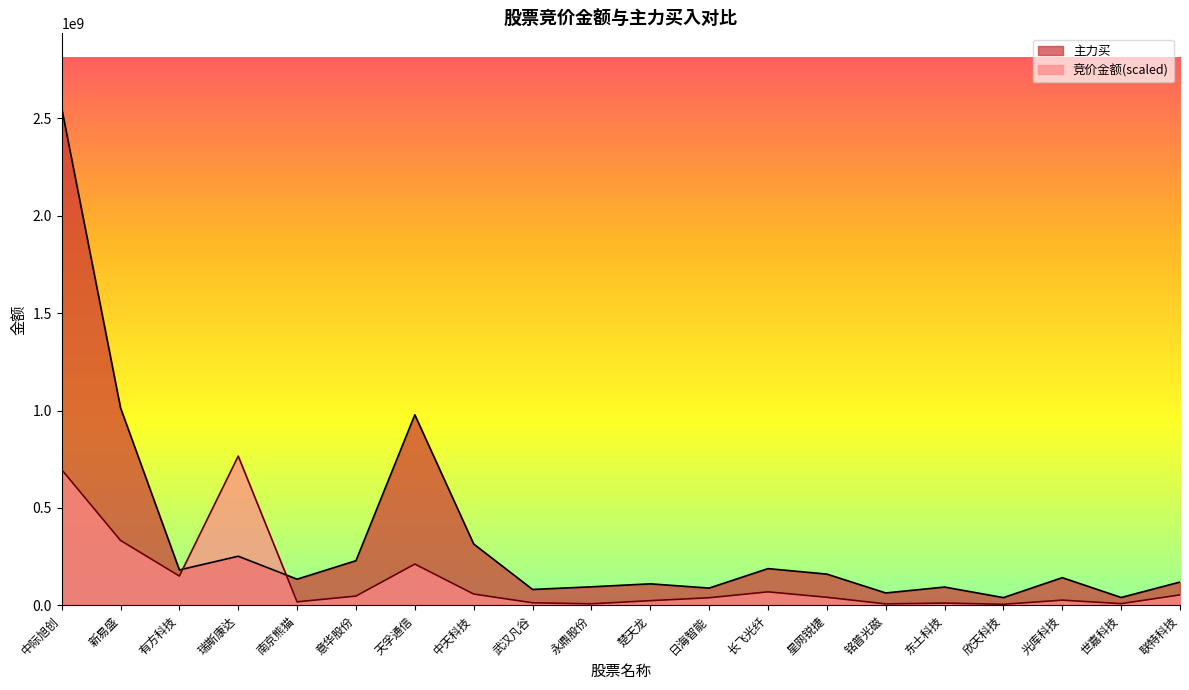

What is the highest value of the 主力买 series?

2554089115.0